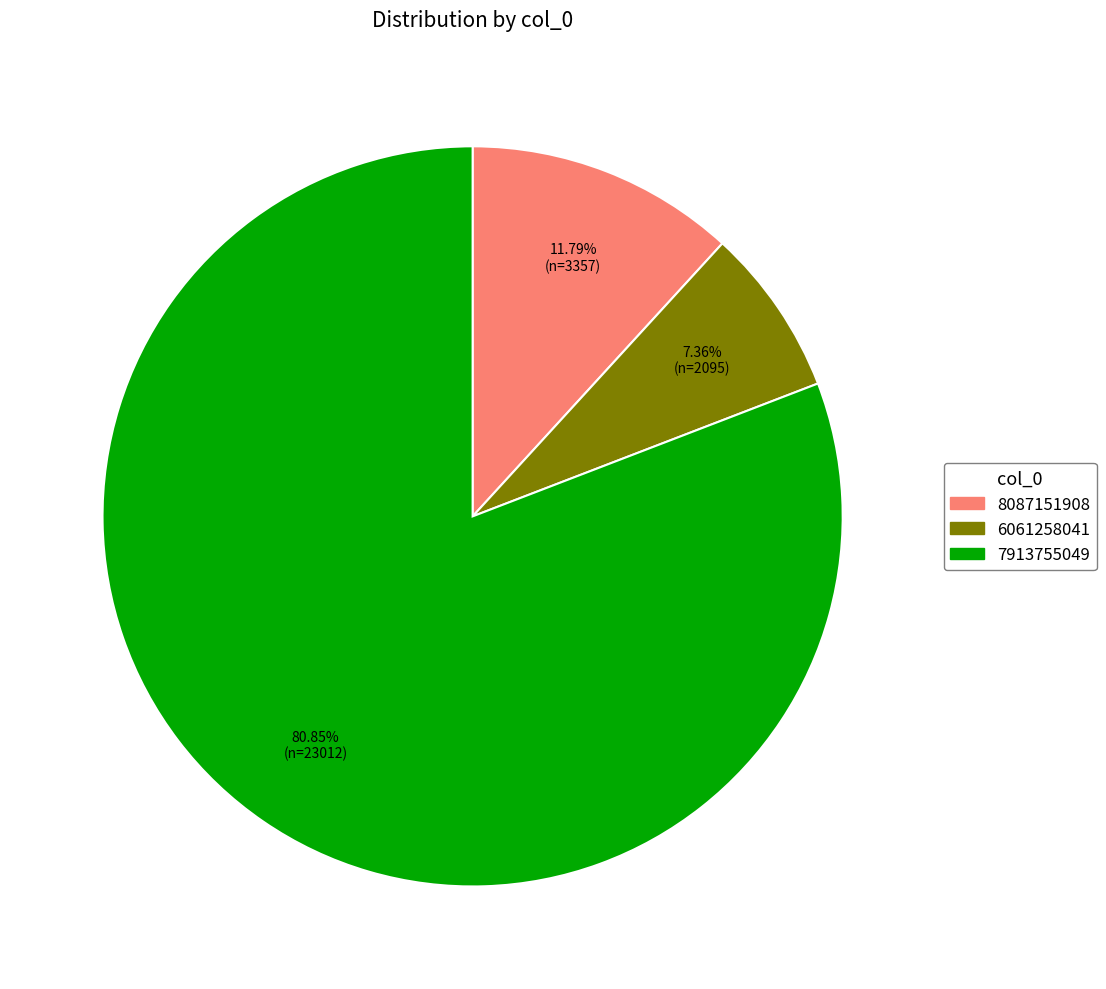

How many segments does this pie chart have?

3